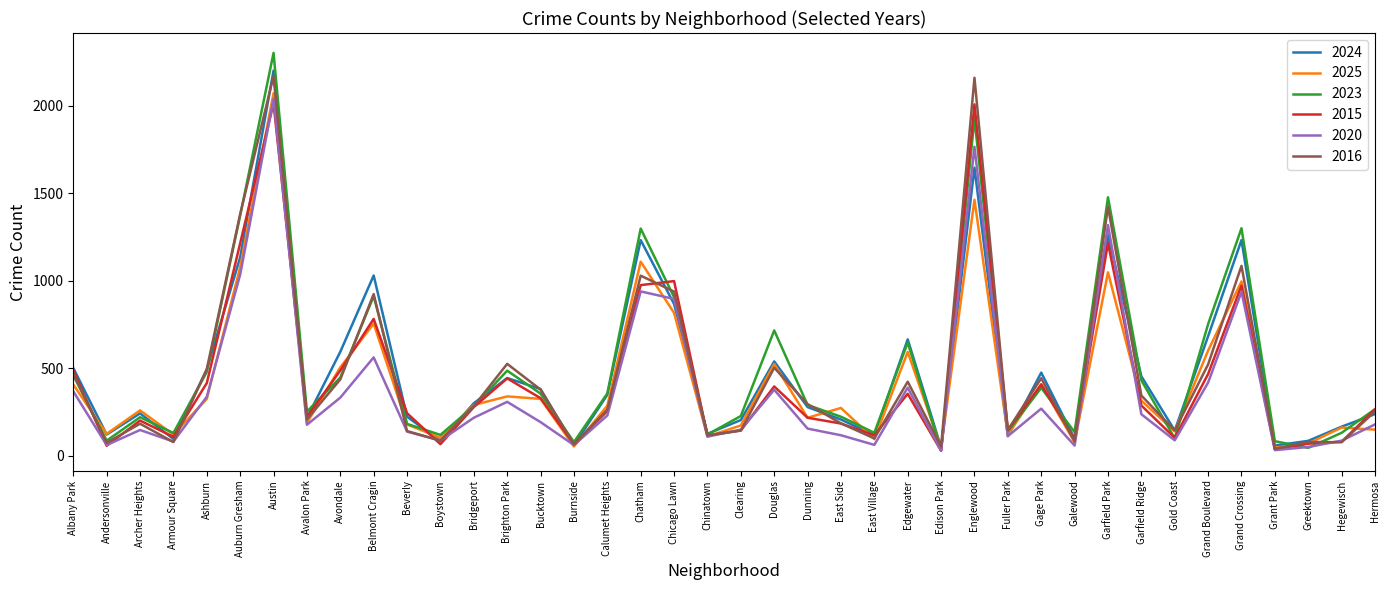

What is the difference between the maximum and second lowest values in the 2016 series?

2117